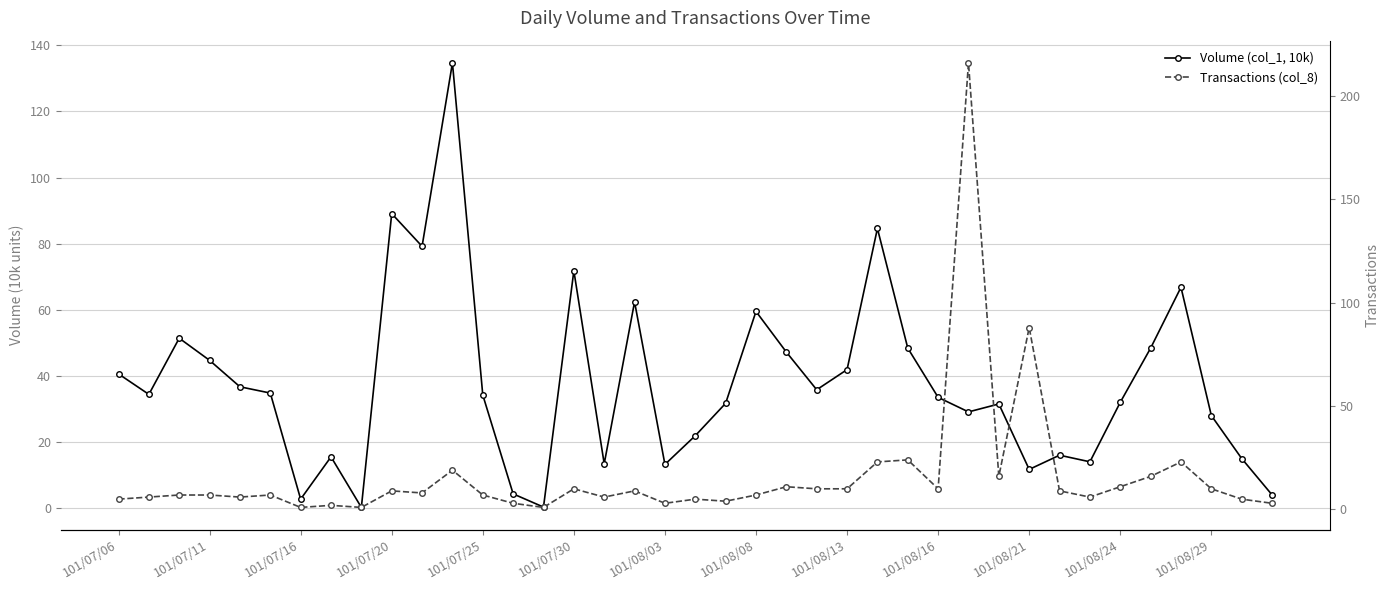

Is the value of Transactions (col_8) at 33 greater than the value of Volume (col_1, 10k) at 14?

Yes